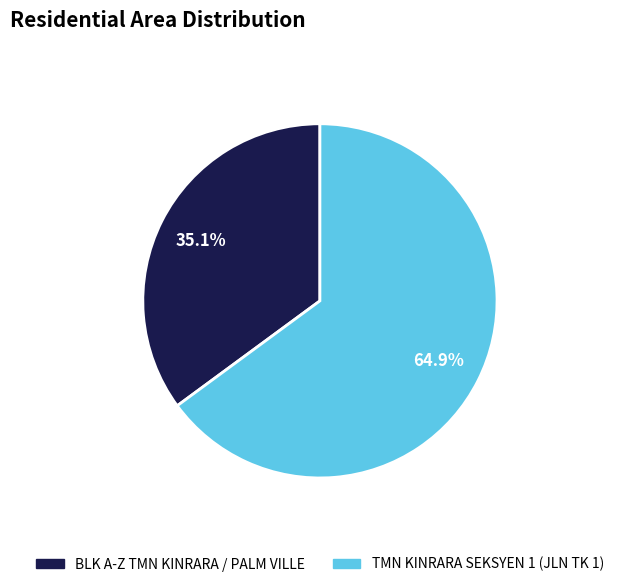

What portion of the pie excludes BLK A-Z TMN KINRARA / PALM VILLE?

64.9%